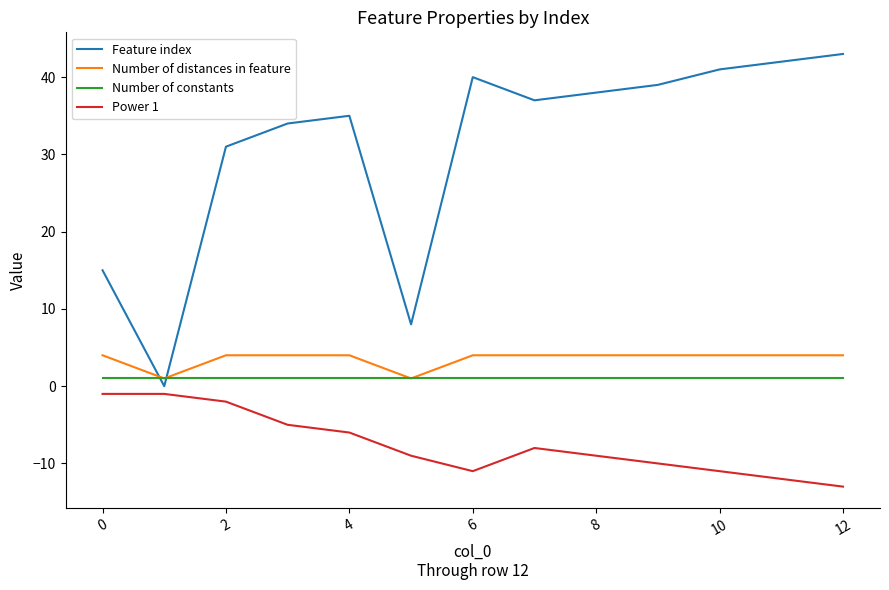

What is the highest value of the Power 1 series?

-1